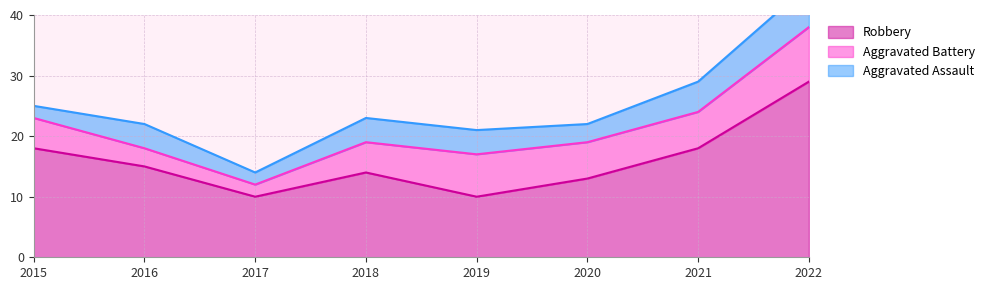

What value does the Robbery series have at 2019?

10